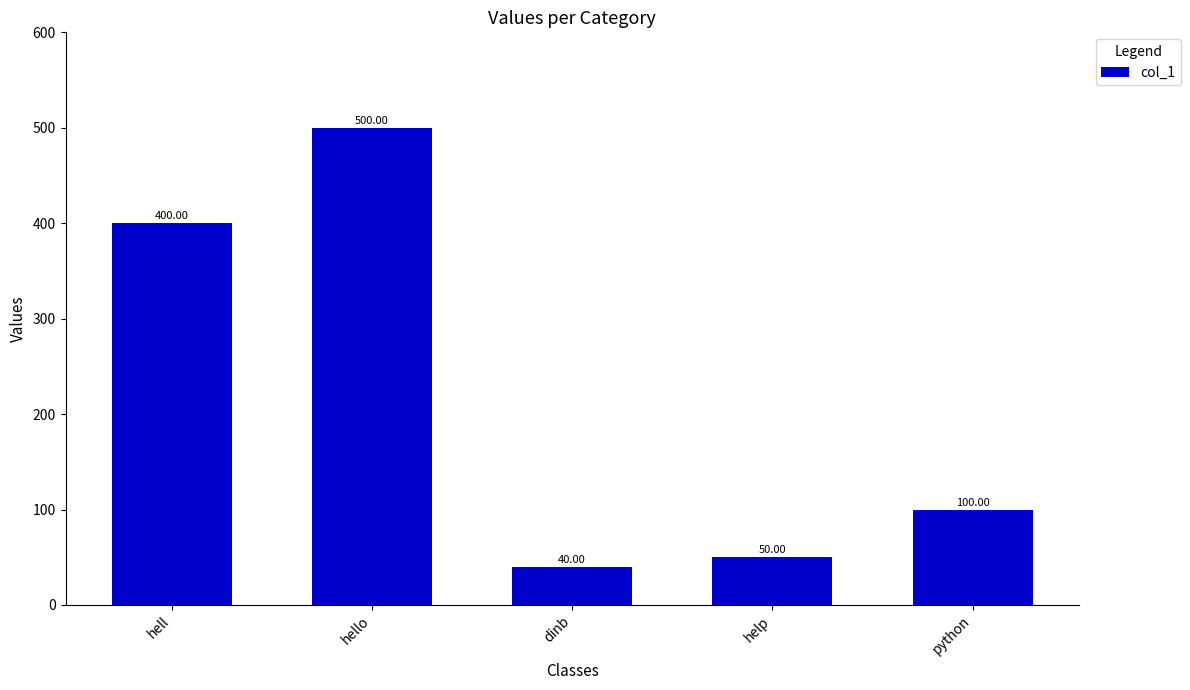

The value at help is 50. True or false?

True